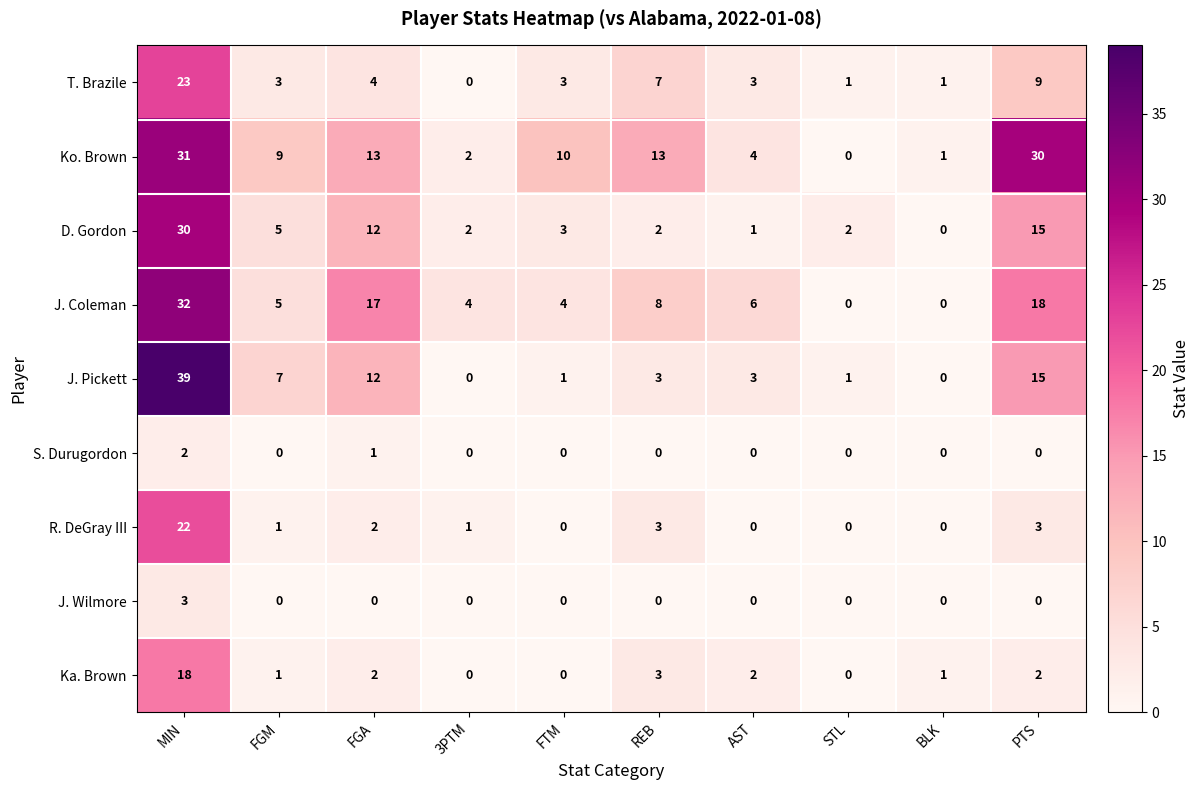

List the series in order of their peak value, highest first.

J. Pickett, J. Coleman, Ko. Brown, D. Gordon, T. Brazile, R. DeGray III, Ka. Brown, J. Wilmore, S. Durugordon